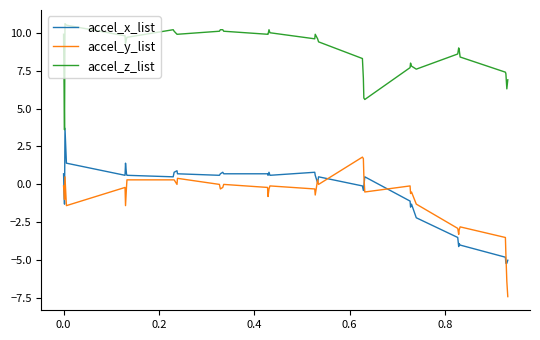

How many lines are shown in the chart?

3